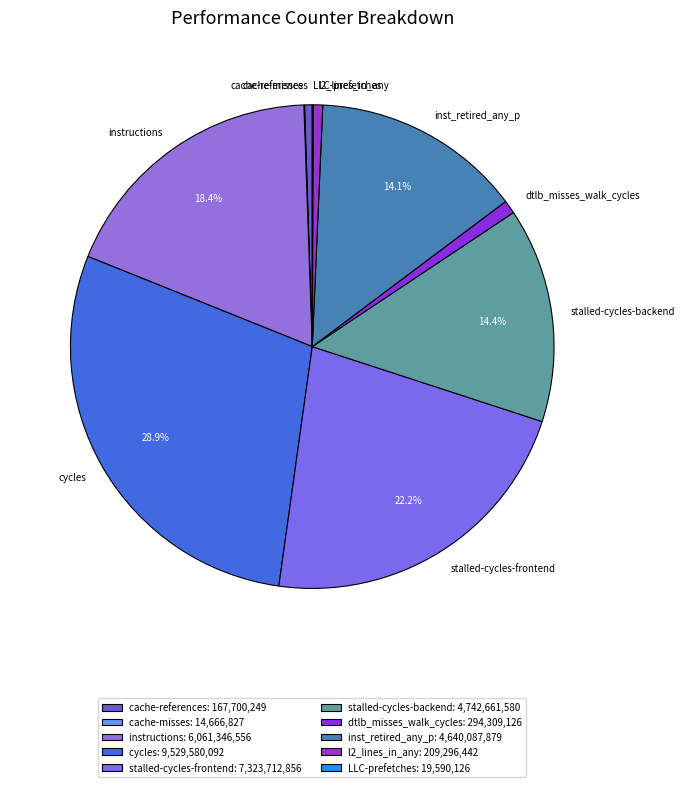

Do stalled-cycles-frontend and cycles together represent more than half of the pie?

Yes